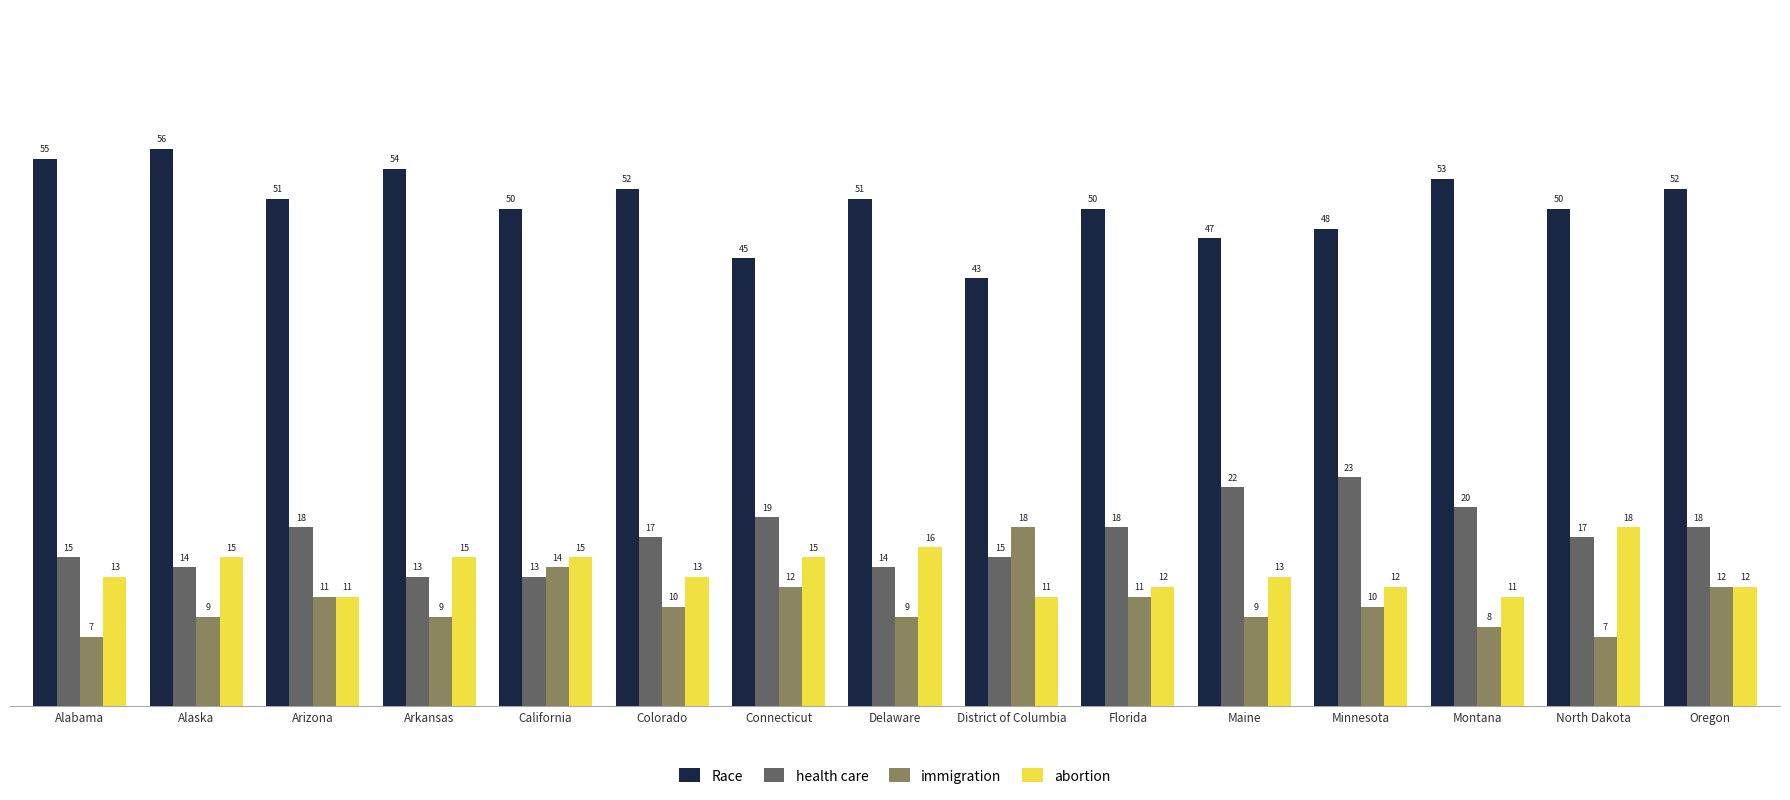

At Montana, list the series in order from smallest to largest.

immigration, abortion, health care, Race